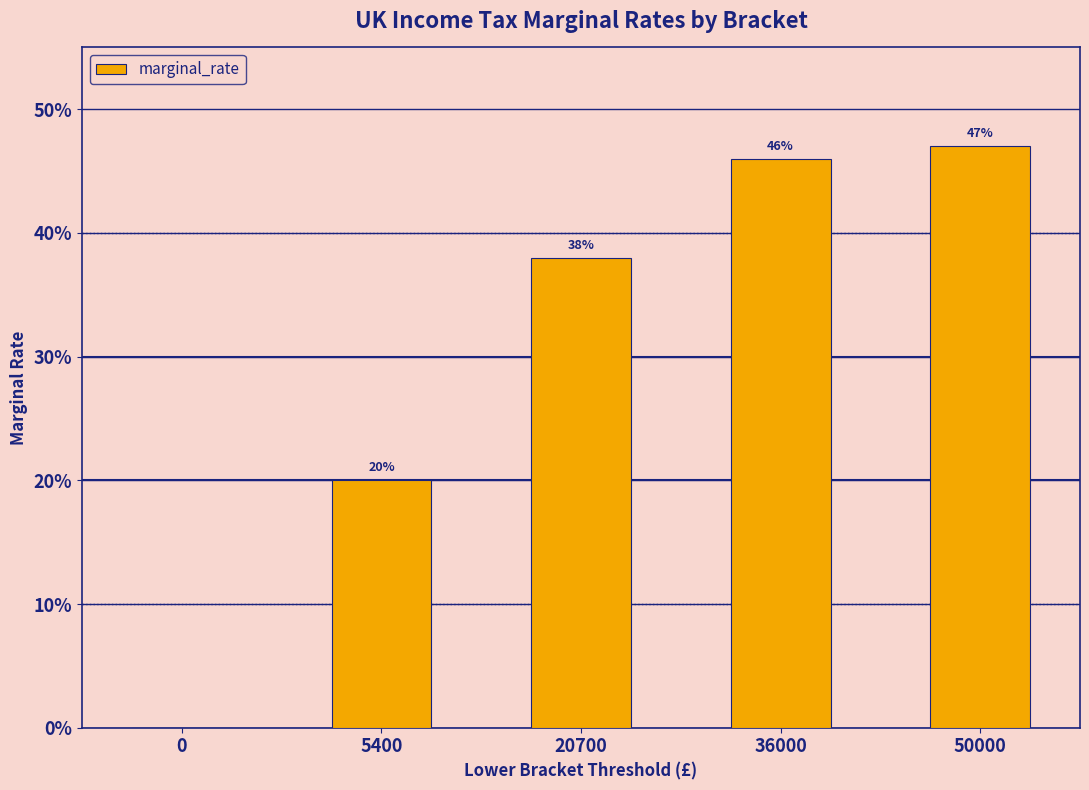

How many distinct data groups are displayed?

1